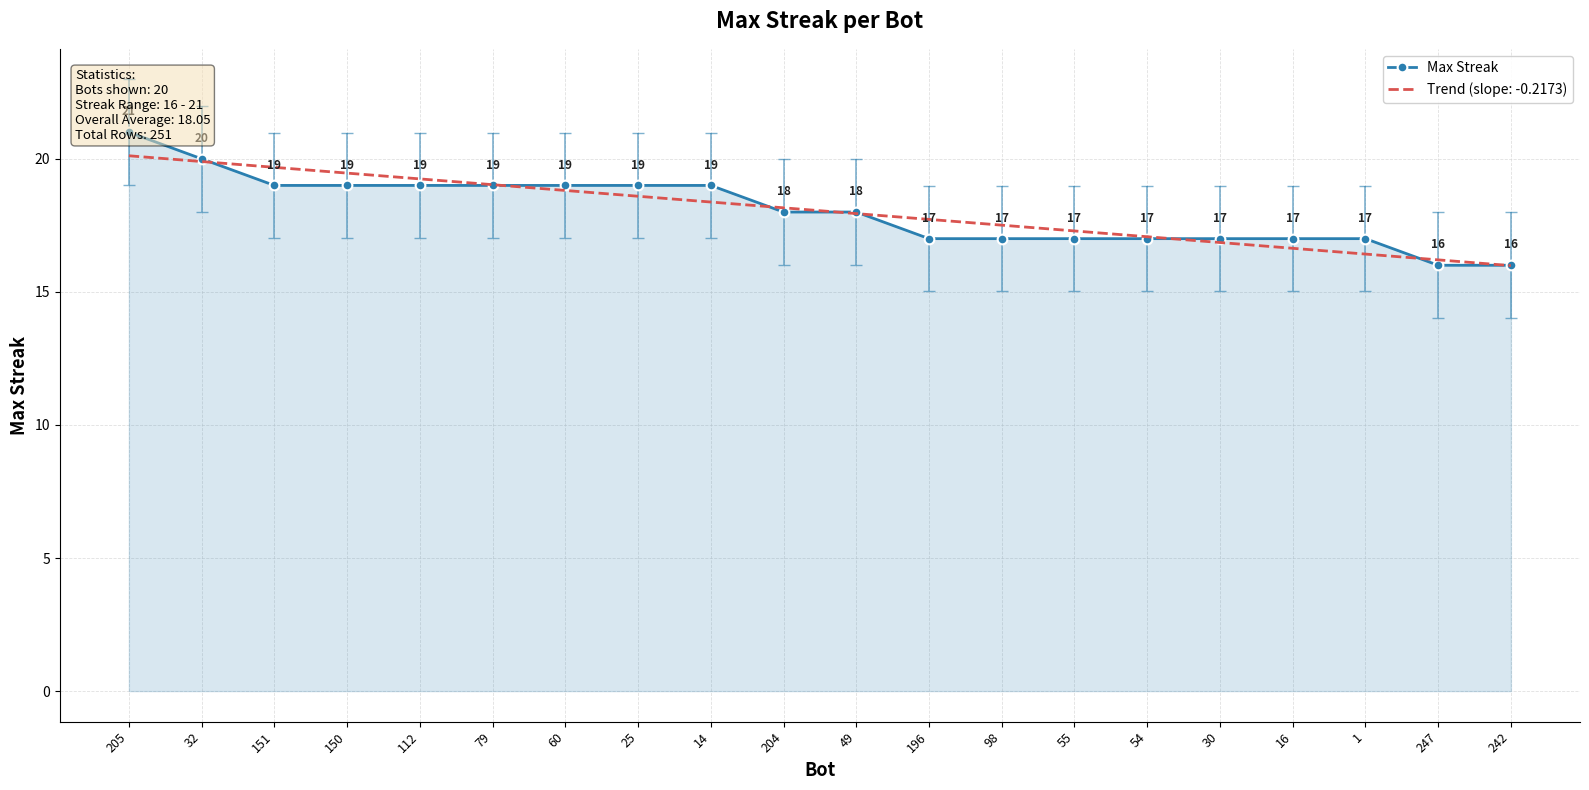

List the labels in order of value, smallest first.

247, 242, 196, 98, 55, 54, 30, 16, 1, 204, 49, 151, 150, 112, 79, 60, 25, 14, 32, 205